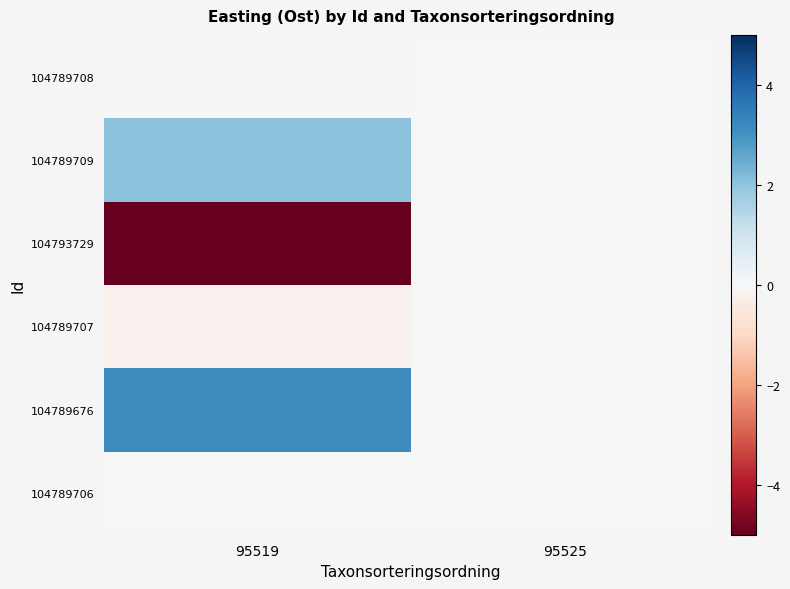

Which has a higher value, 95519 or 95525?

95519